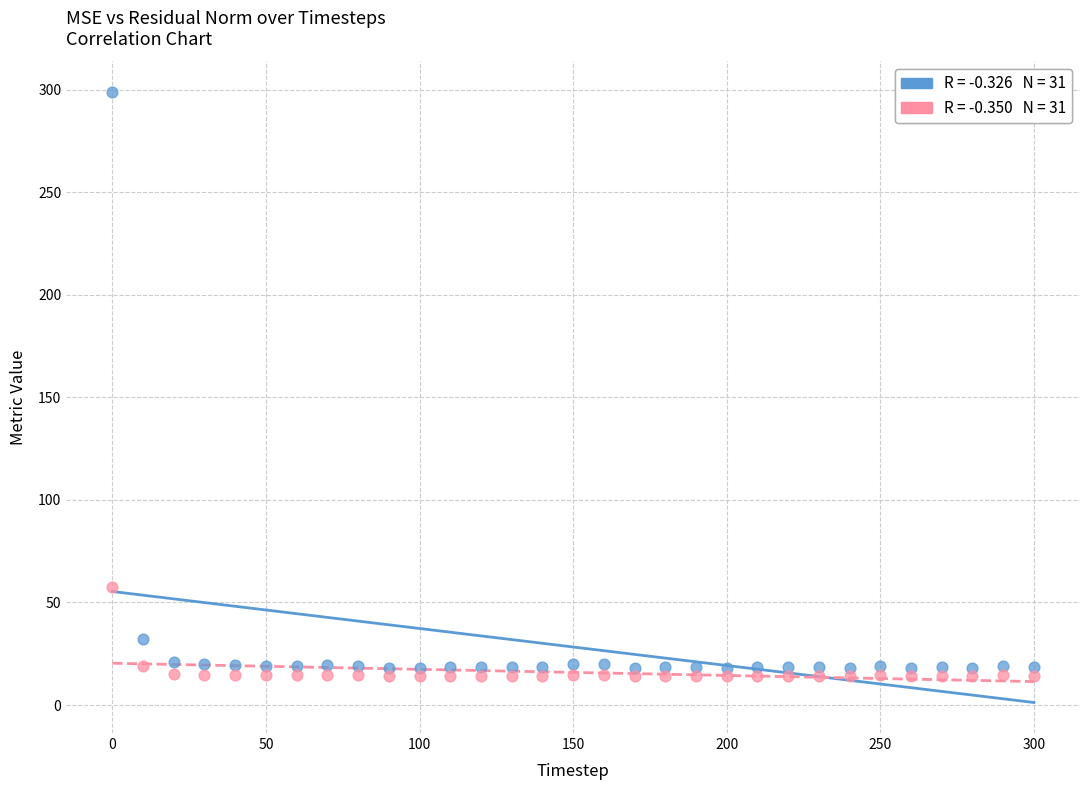

Across all data points, what is the range of Y values (max minus min)?

284.7